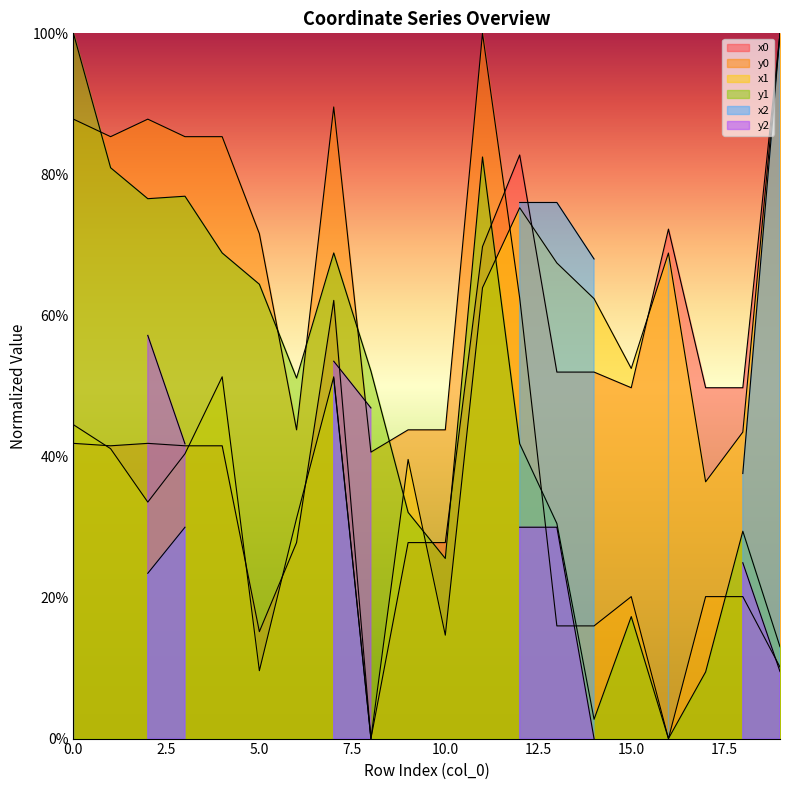

The value of y0 at 3 is 0.9. True or false?

True